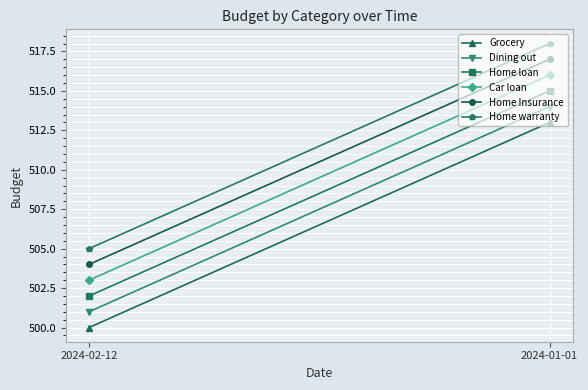

What is the sum of the Home warranty values at 2024-01-01 and 2024-02-12?

1023